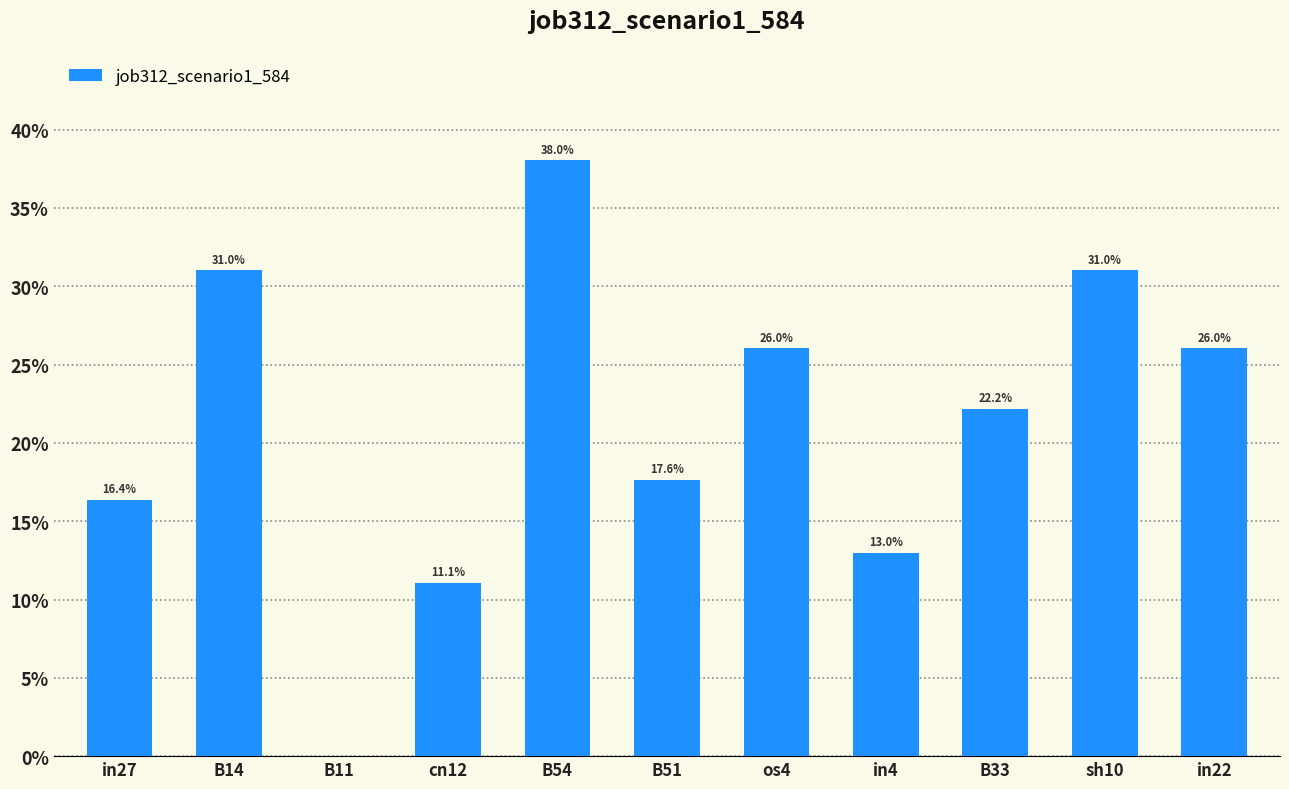

Are the bars grouped side by side (vs. stacked)?

No